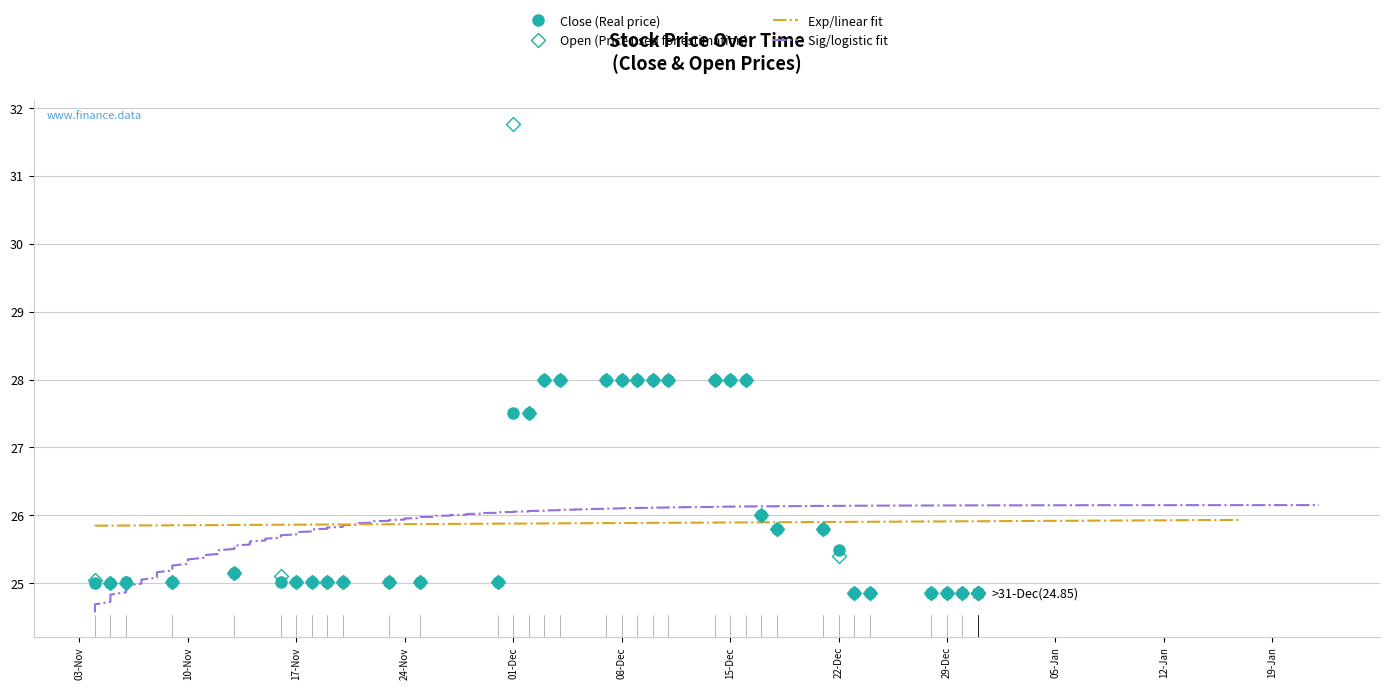

What is the approximate value of Open at 2015-12-21?

25.8